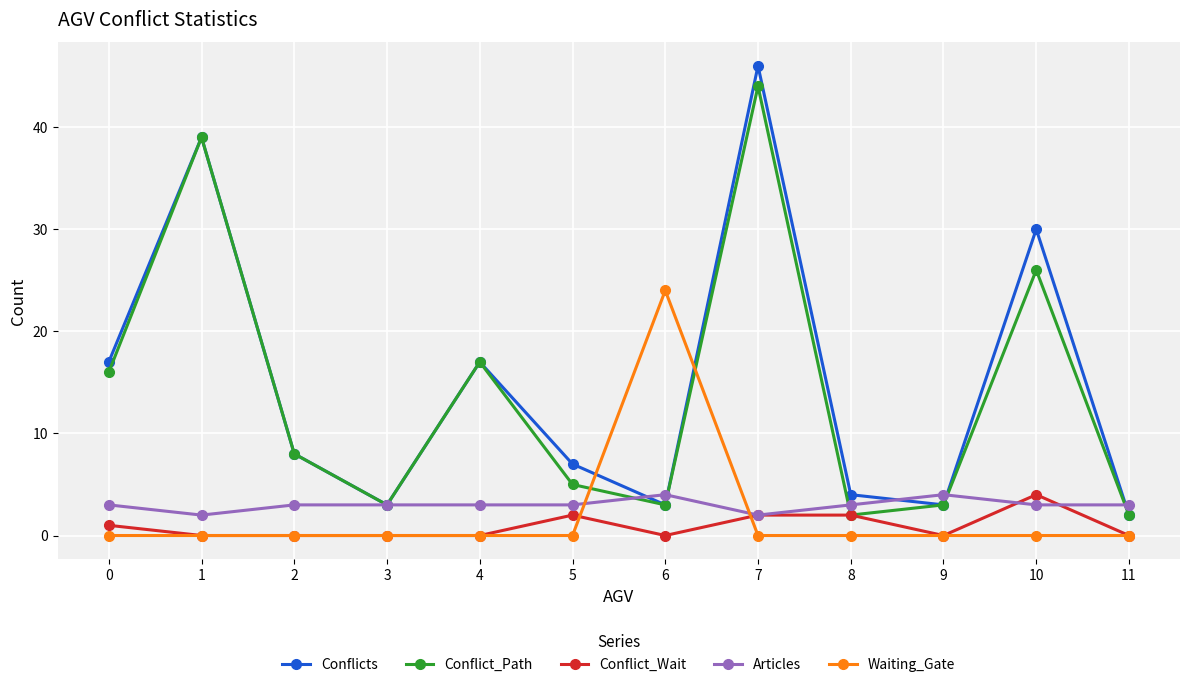

True or false: Conflicts and Conflict_Wait cross at least once.

False